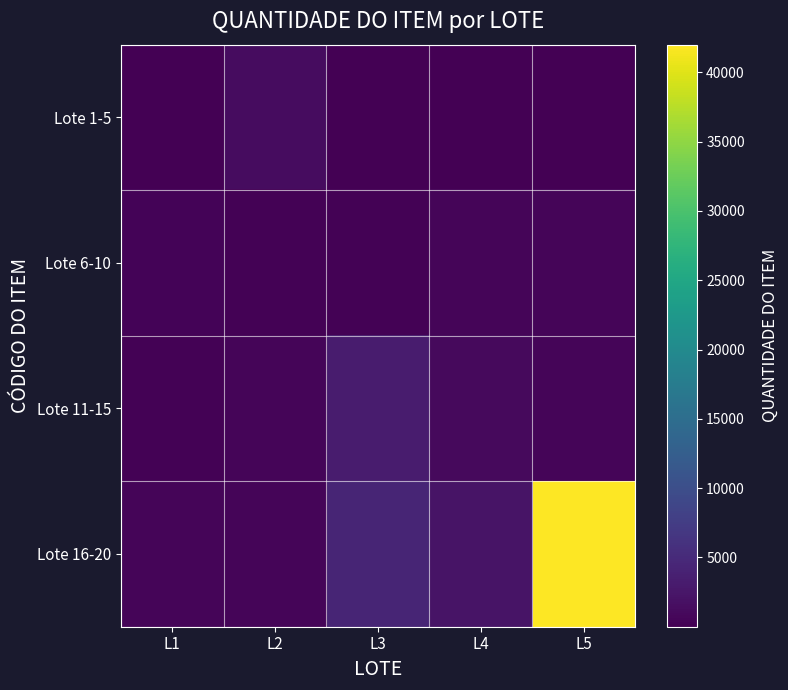

At L4, list the series in order from largest to smallest.

Lote 16-20, Lote 11-15, Lote 6-10, Lote 1-5